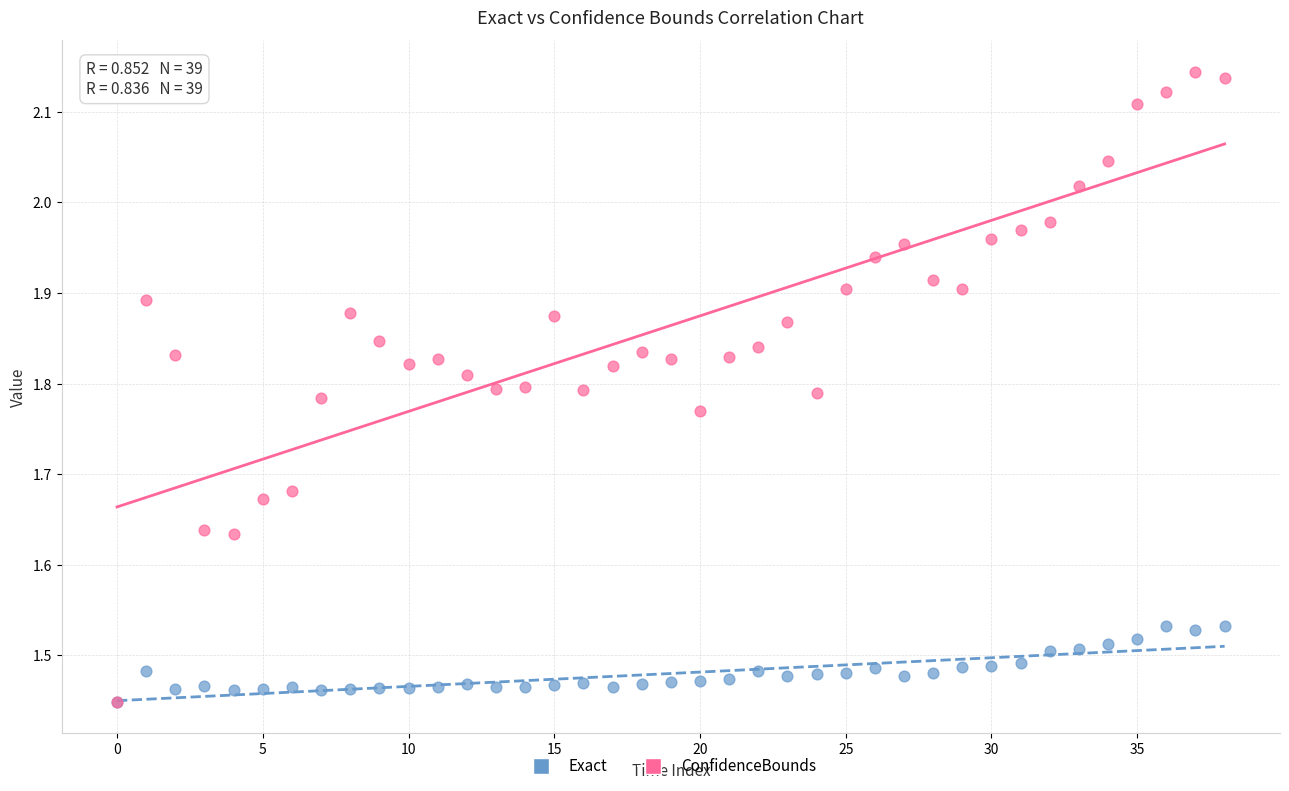

What are all the series names shown in the legend?

Exact, ConfidenceBounds